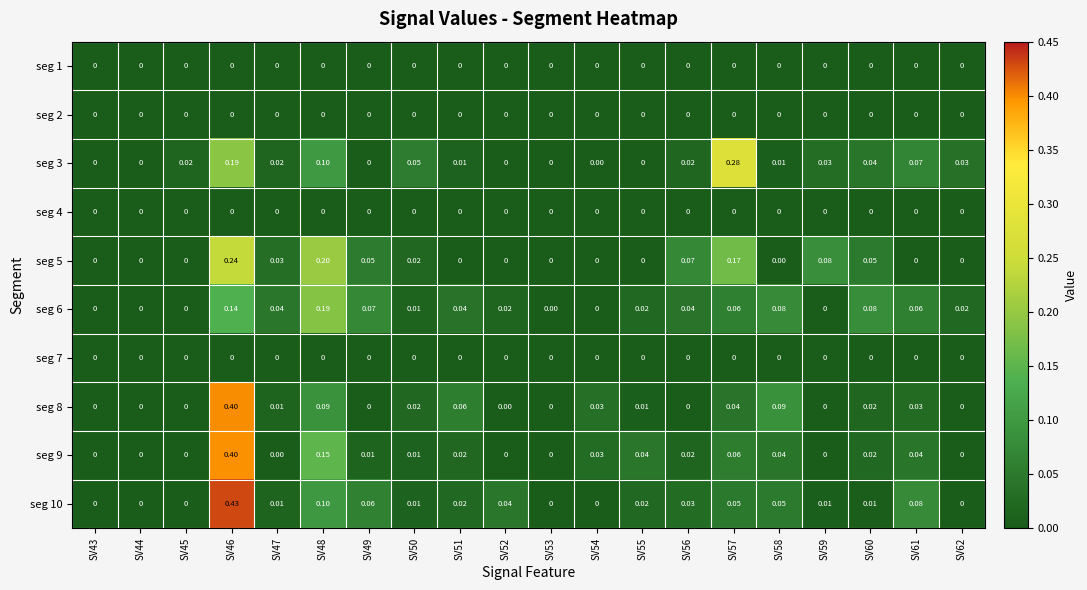

Count the number of categories in the chart.

20